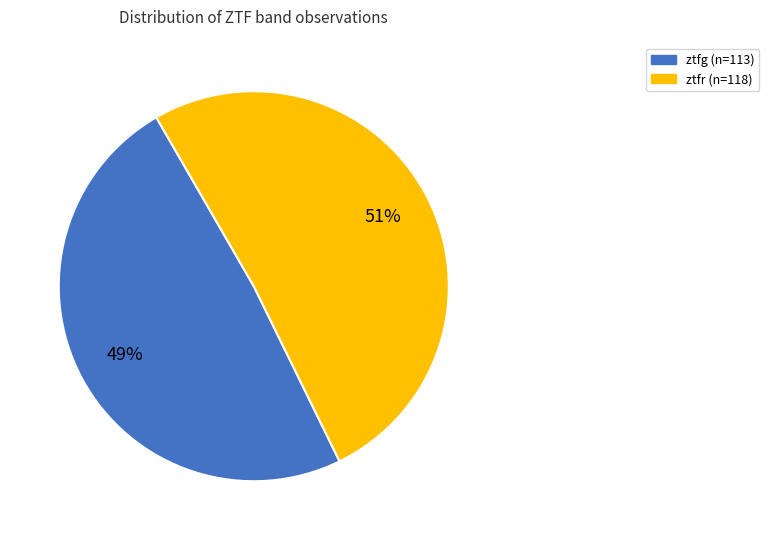

Count the number of slices in the pie.

2